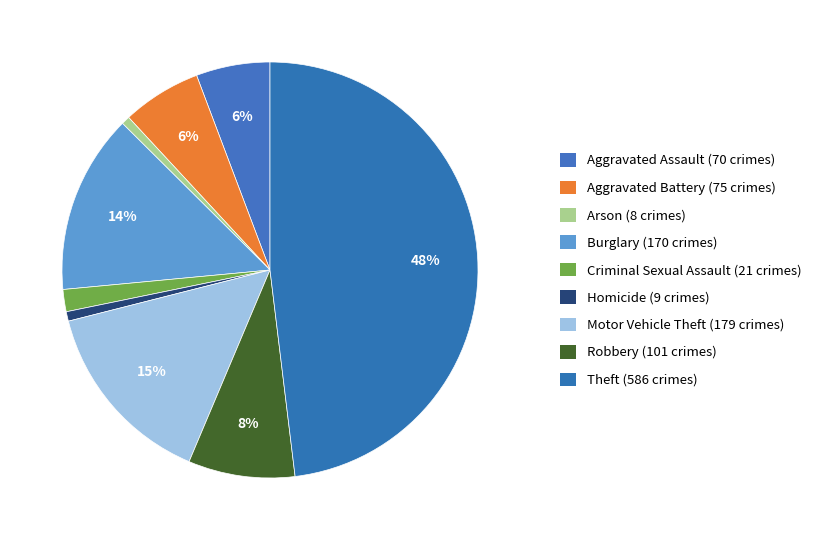

To the nearest percent, what percentage of the pie is Aggravated Assault?

6%